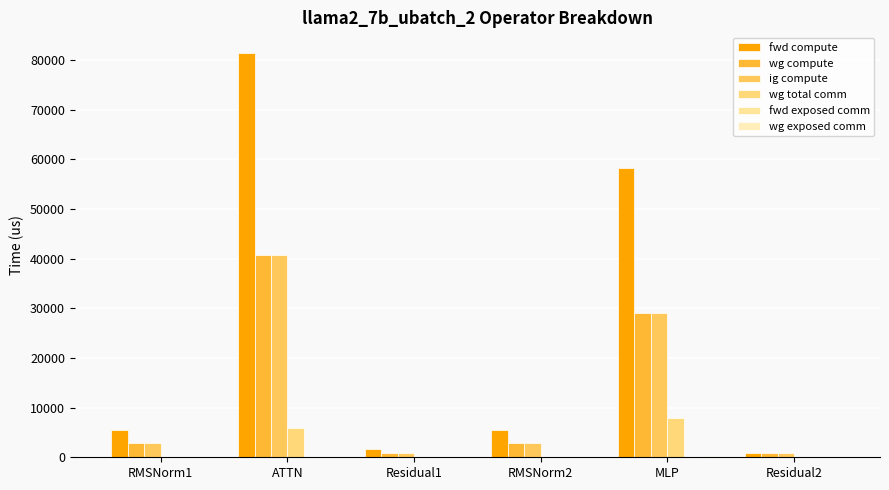

Is it true that wg total comm equals 2691.6 at RMSNorm1?

False